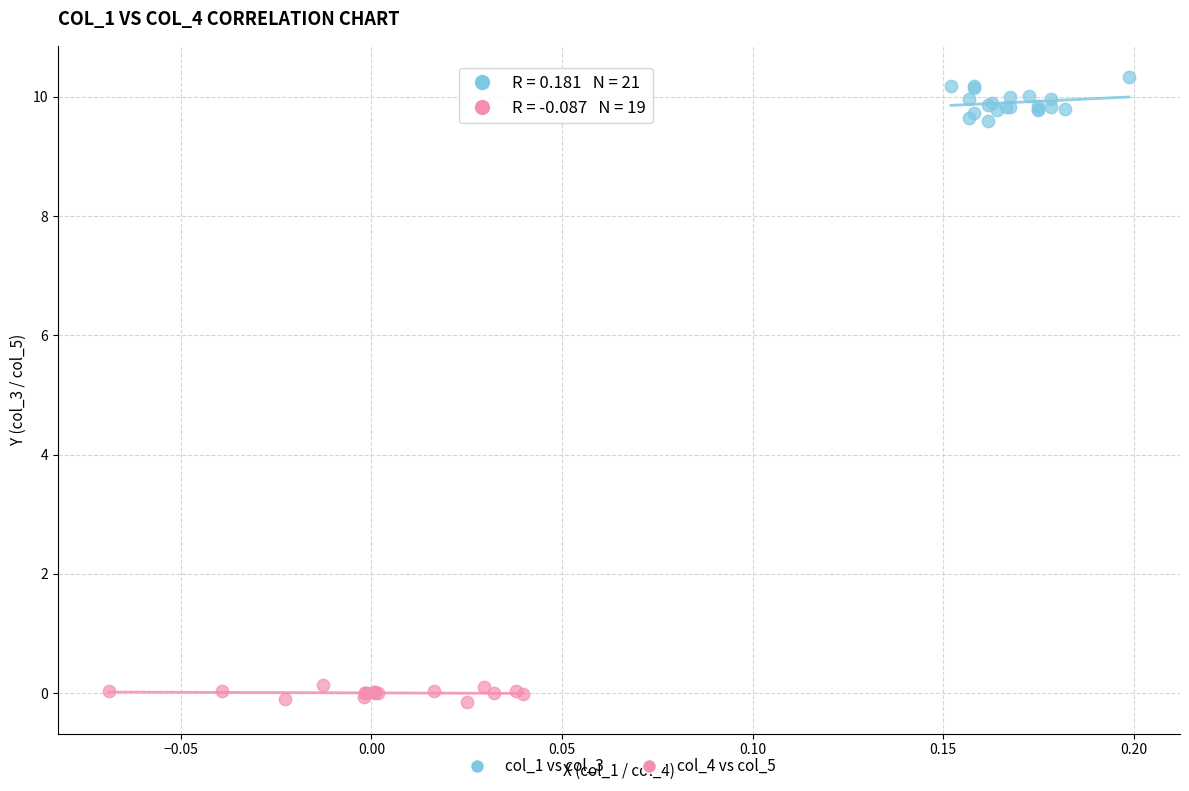

Which series has the widest spread of Y values?

col_1 vs col_3